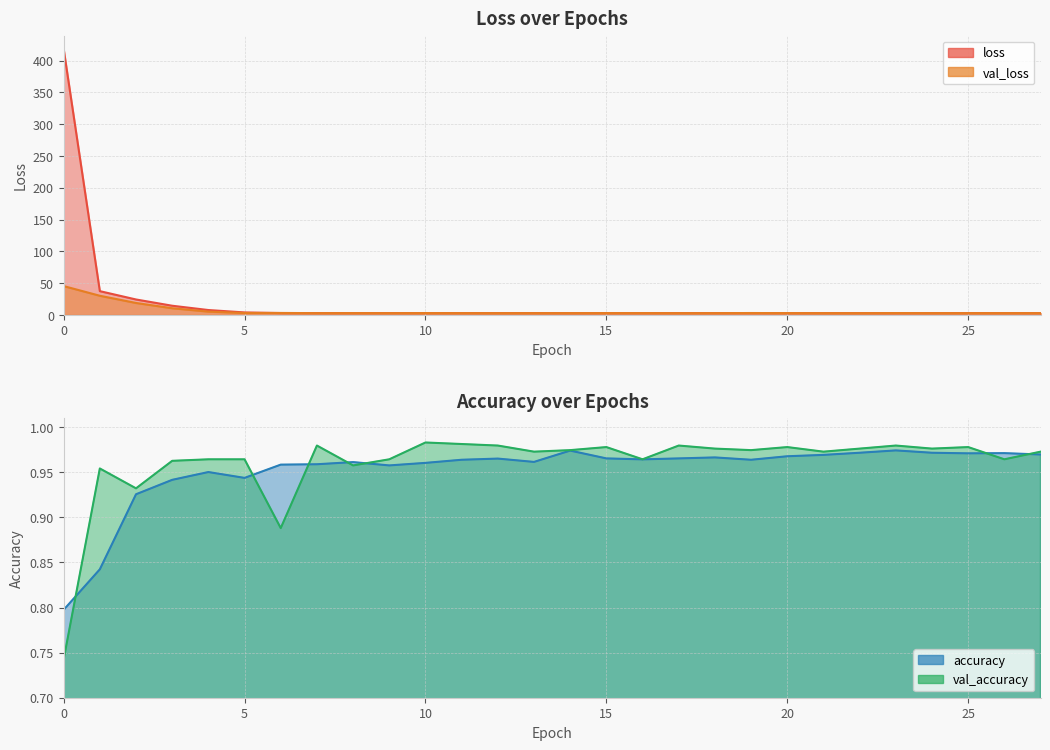

What is the highest value of the loss series?

418.3